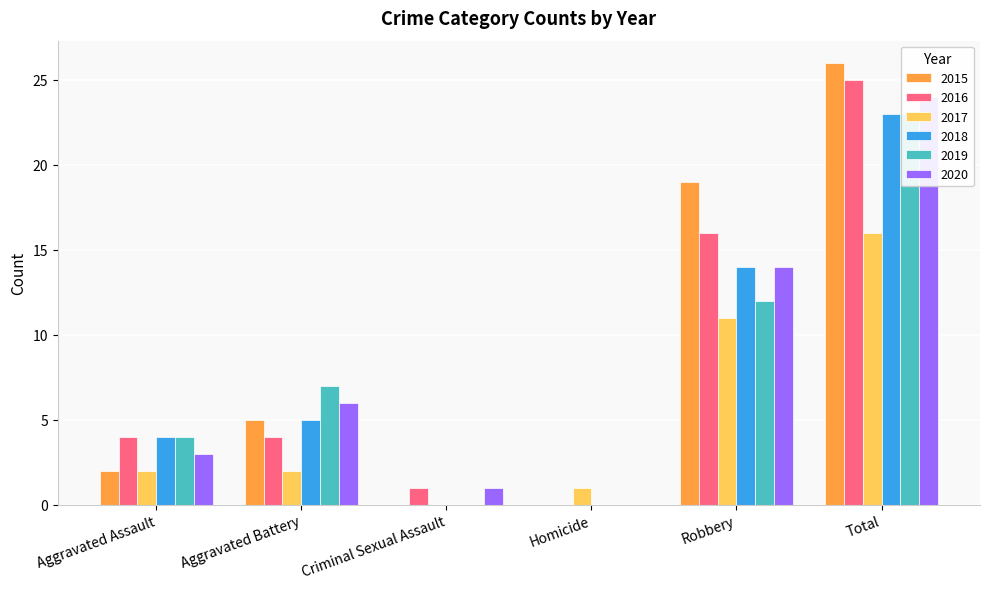

Reading left to right, what are all the values shown in this chart?

2015: 2	5	0	0	19	26
2016: 4	4	1	0	16	25
2017: 2	2	0	1	11	16
2018: 4	5	0	0	14	23
2019: 4	7	0	0	12	23
2020: 3	6	1	0	14	24